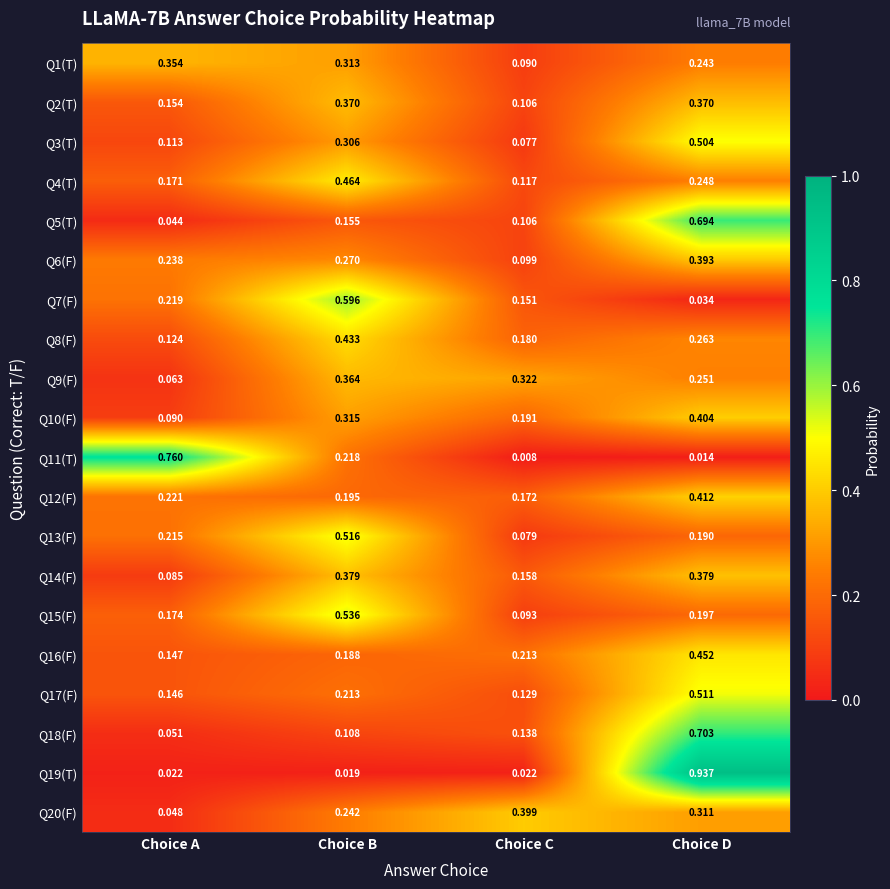

List the series in order of their peak value, highest first.

Q19(T), Q11(T), Q18(F), Q5(T), Q7(F), Q15(F), Q13(F), Q17(F), Q3(T), Q4(T), Q16(F), Q8(F), Q12(F), Q10(F), Q20(F), Q6(F), Q14(F), Q2(T), Q9(F), Q1(T)